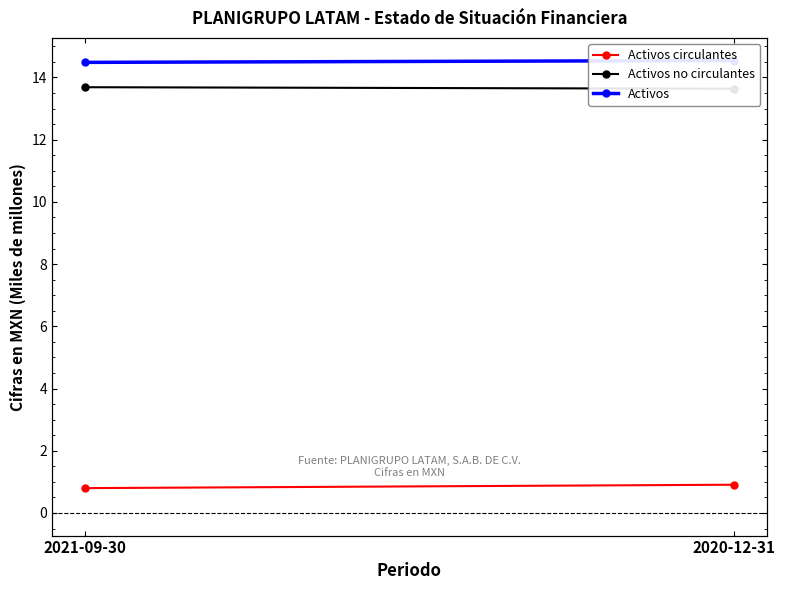

Rank the categories by Activos circulantes value from lowest to highest.

2021-09-30, 2020-12-31